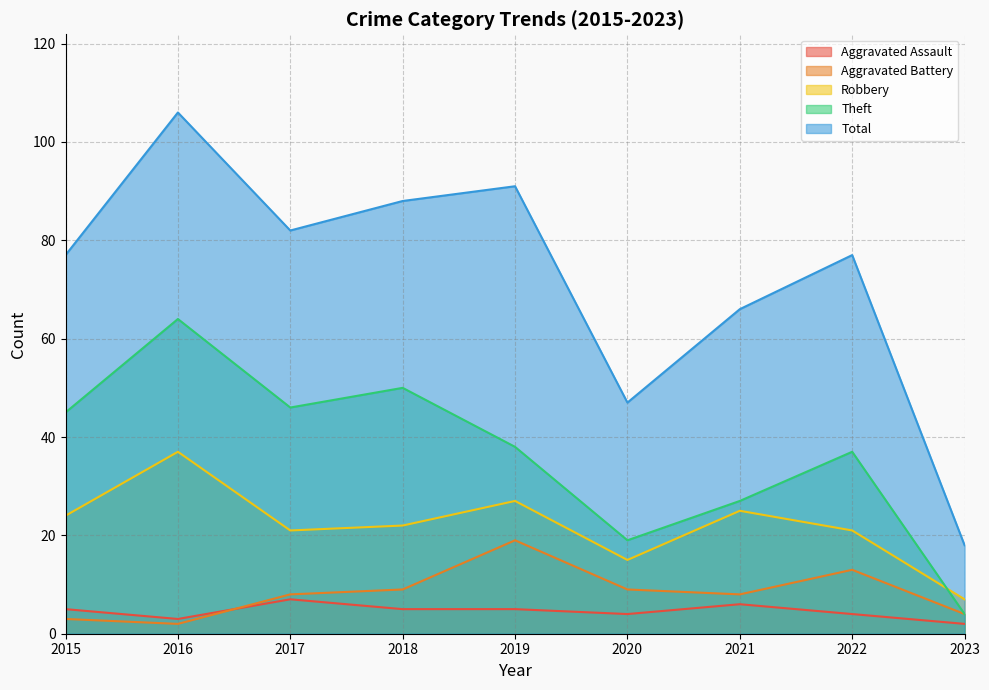

What is the spread (max minus min) of values at 2021?

60